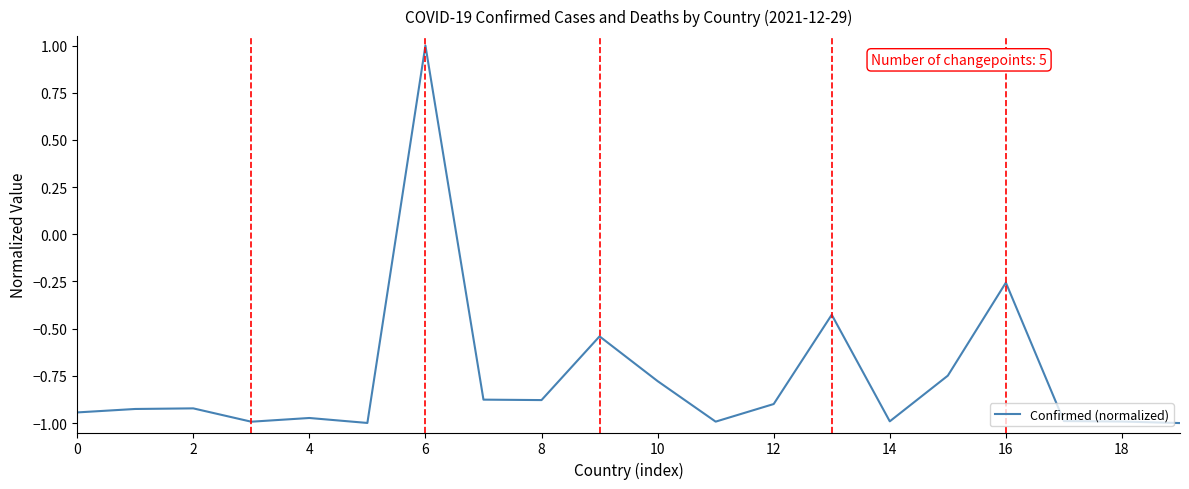

What is the greatest value displayed?

1.0